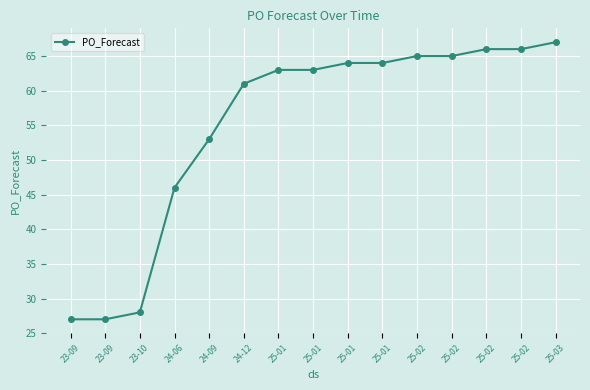

How many distinct data groups are displayed?

1